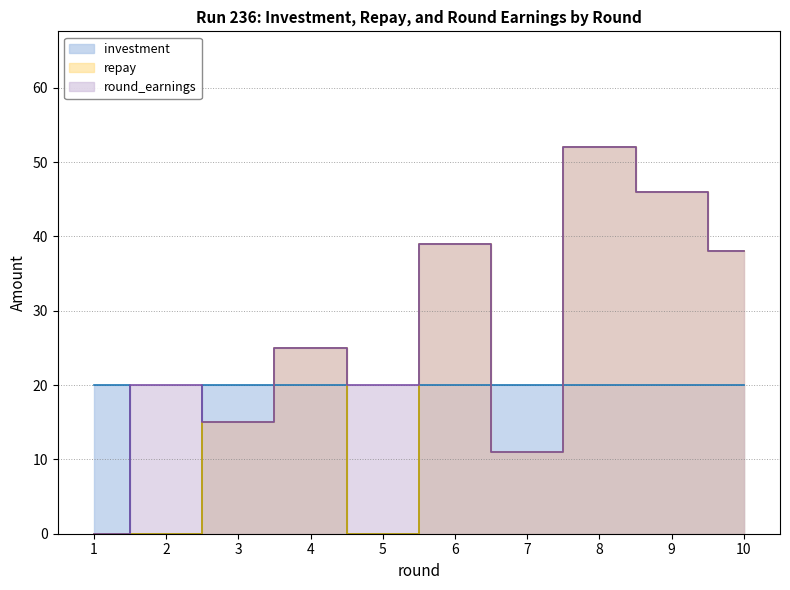

At which label does repay reach its peak?

8